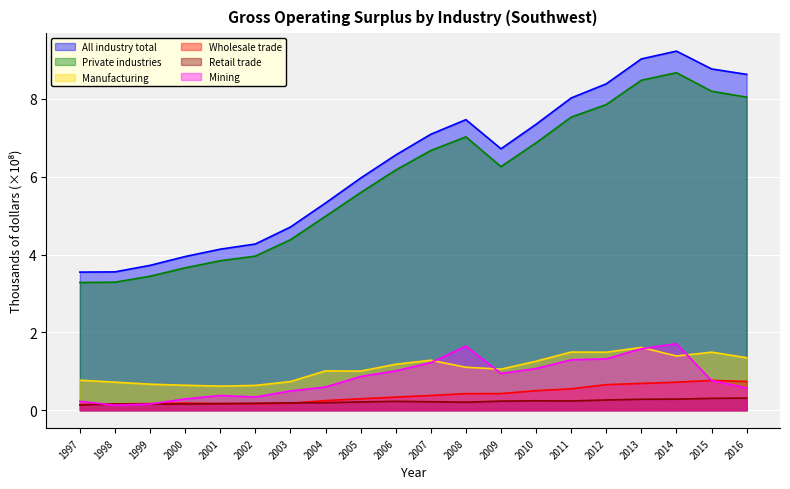

Where is Retail trade nearest to the value 0?

1997